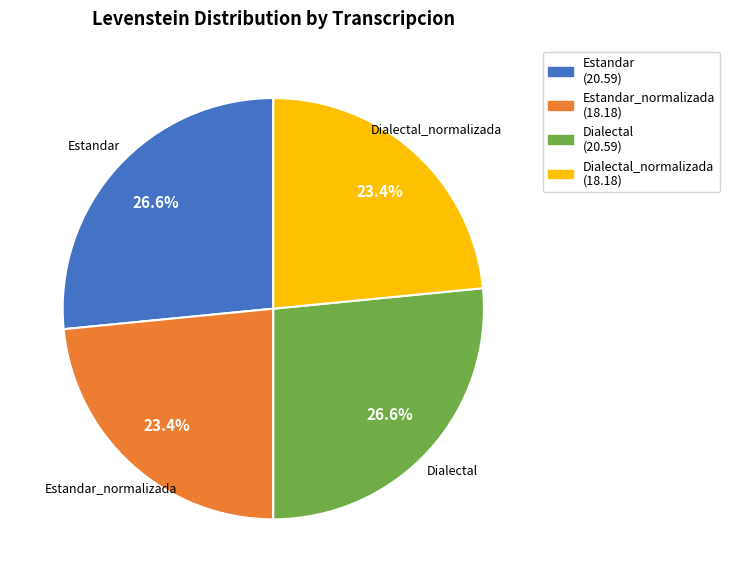

Is there any slice that represents more than half of the pie?

No